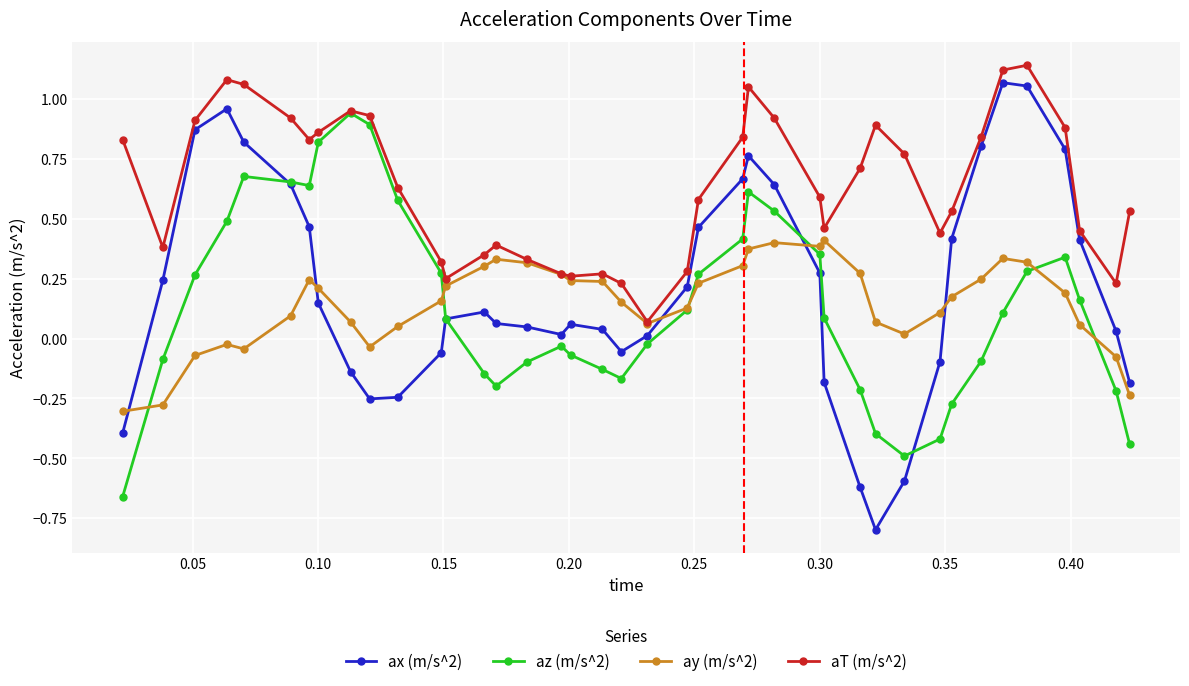

In aT (m/s^2), how many points are higher than both neighbors (excluding endpoints)?

7